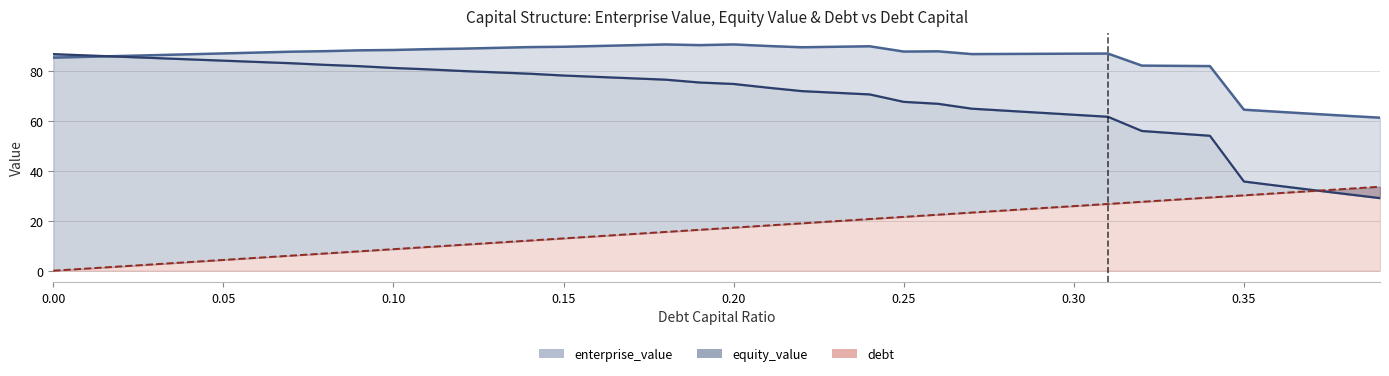

Is it true that equity_value equals 67.0 at 0.26?

True